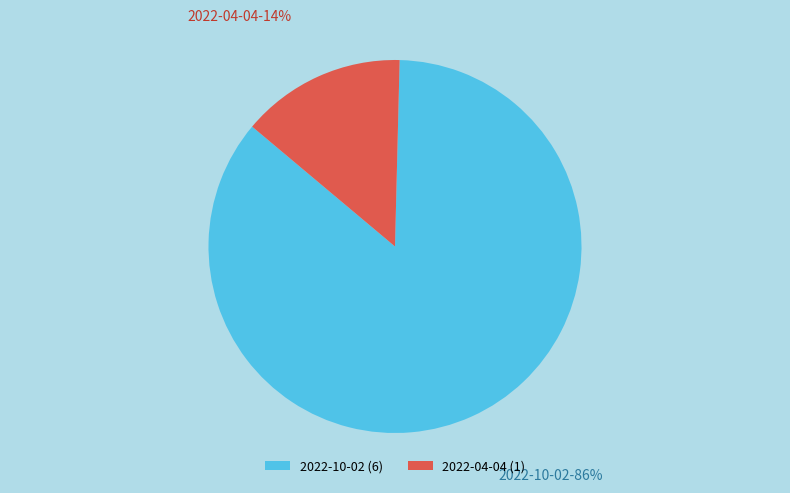

Do 2022-04-04 and 2022-10-02 together represent more than half of the pie?

Yes